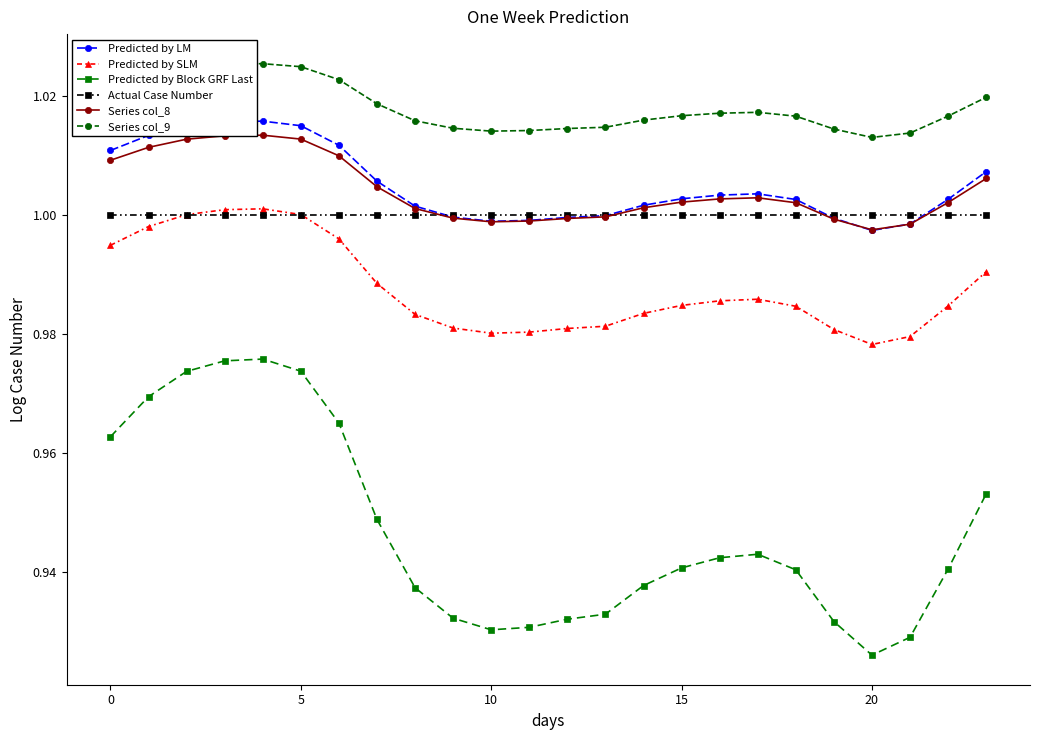

Which series has the widest spread of values?

Predicted by Block GRF Last